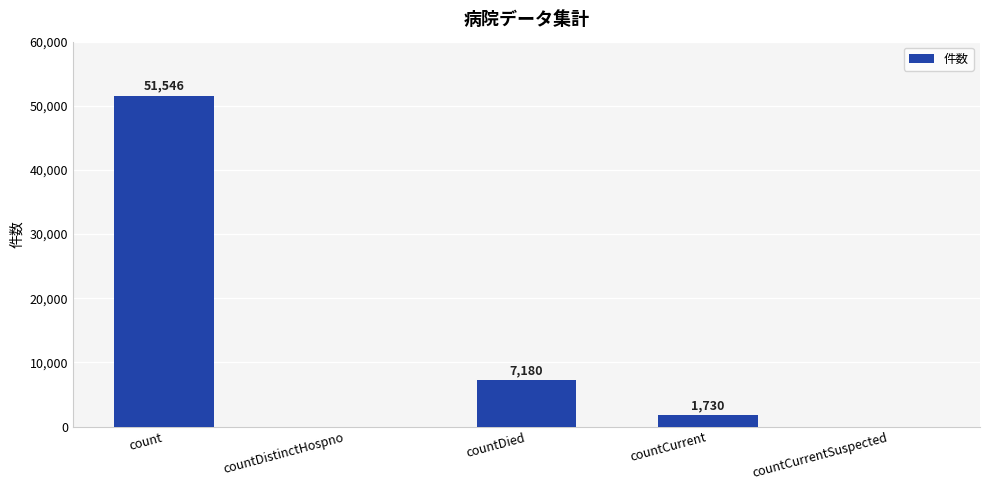

At which label is the value closest to 25773?

countDied